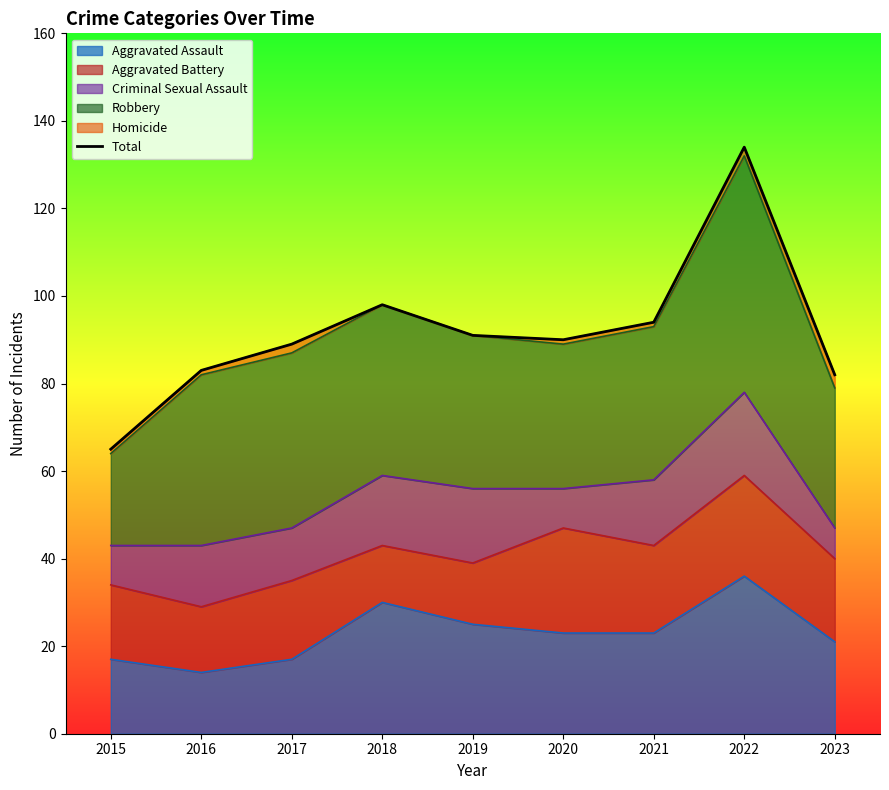

Rank the categories by value from highest to lowest.

2022, 2018, 2021, 2019, 2020, 2017, 2016, 2023, 2015